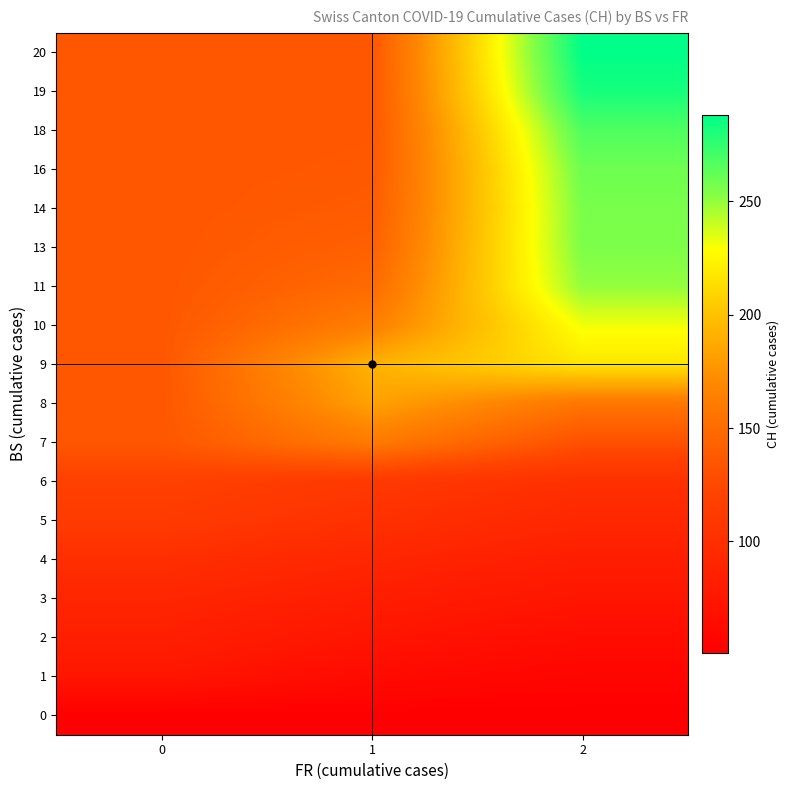

Reading left to right, what are all the values shown in this chart?

0: 0=51.0	1=51.0	2=51.0
1: 0=74.0	1=62.5	2=56.8
2: 0=84.0	1=73.2	2=65.0
3: 0=91.0	1=82.1	2=73.6
4: 0=100.0	1=91.1	2=82.3
5: 0=113.0	1=102.0	2=92.2
6: 0=119.0	1=110.5	2=101.3
7: 0=135.0	1=160.0	2=130.7
8: 0=135.0	1=183.0	2=156.8
9: 0=135.0	1=192.0	2=217.0
10: 0=135.0	1=163.5	2=231.0
11: 0=135.0	1=149.2	2=250.0
13: 0=135.0	1=142.1	2=255.0
14: 0=135.0	1=138.6	2=256.0
16: 0=135.0	1=136.8	2=259.0
18: 0=135.0	1=135.9	2=267.0
19: 0=135.0	1=135.4	2=282.0
20: 0=135.0	1=135.2	2=288.0